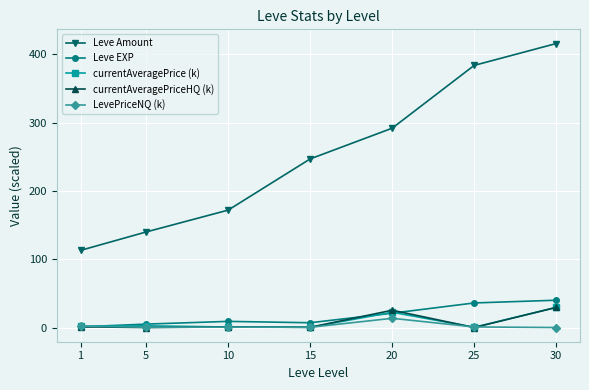

Which series changed the most between 10 and 15?

Leve Amount